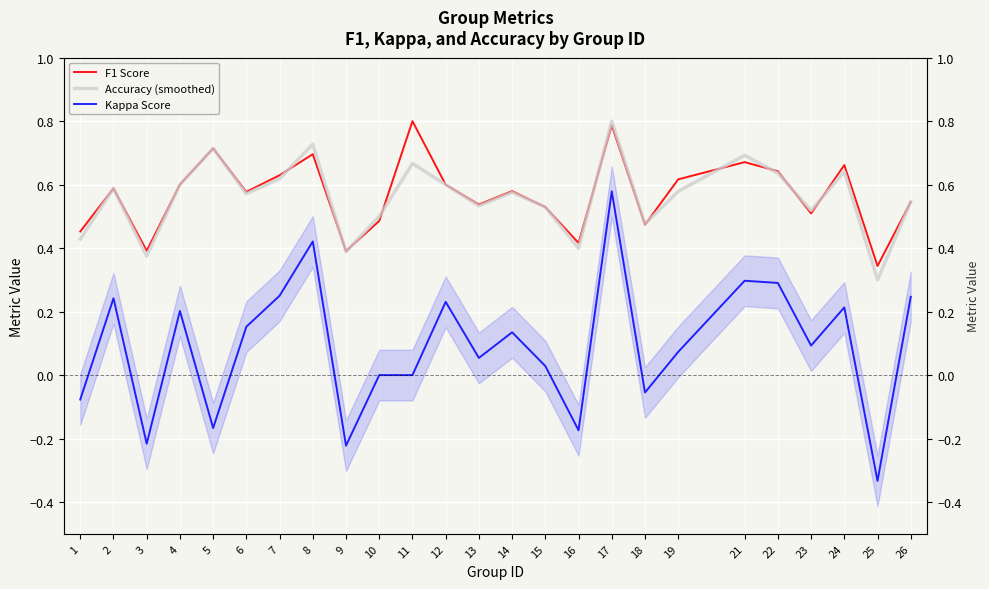

True or false: Kappa Score and F1 Score intersect in this chart.

False